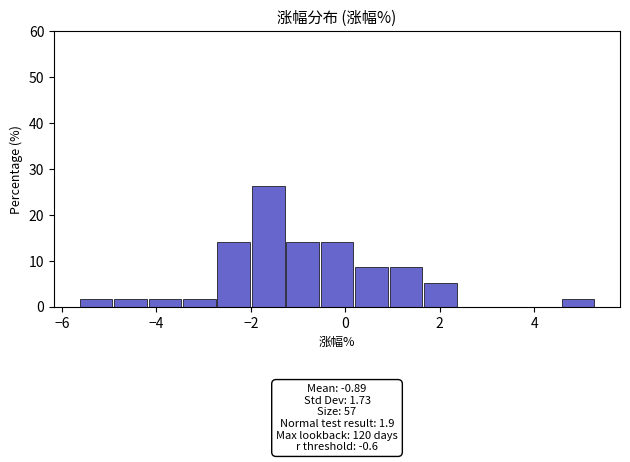

Read against the x-axis, roughly where is the centre of the tallest bar?

-1.6